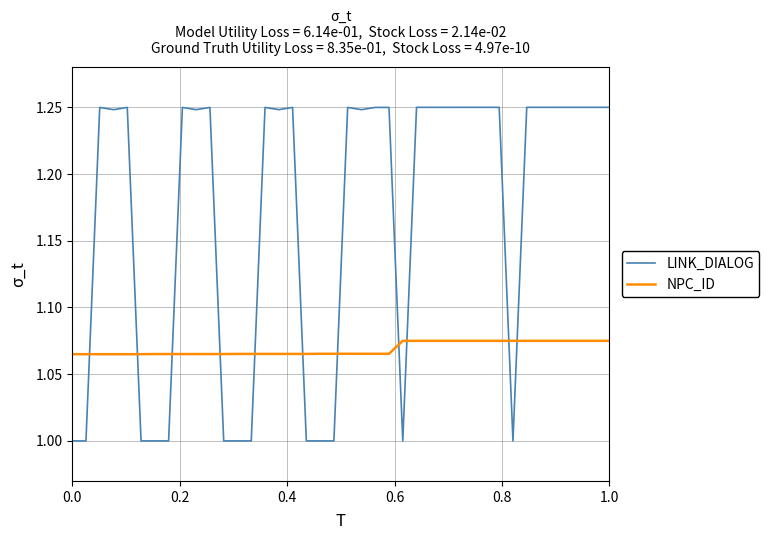

What is the smallest value displayed?

1.0